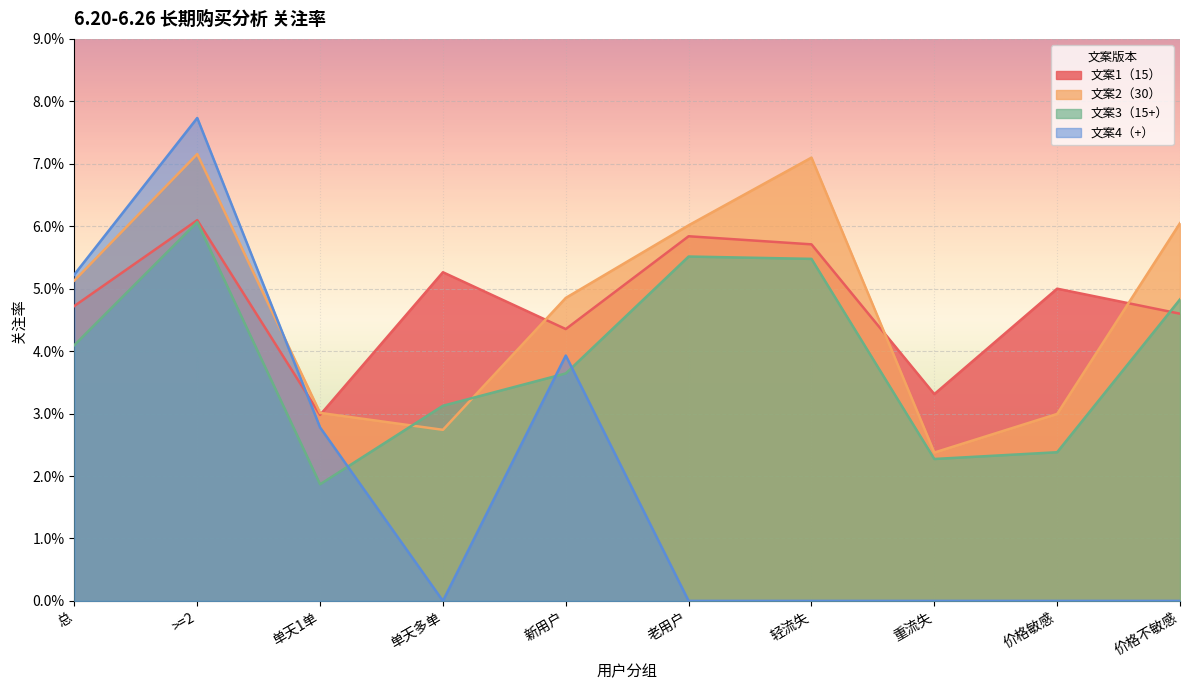

List the labels in order of 文案1（15） value, largest first.

>=2, 老用户, 轻流失, 单天多单, 价格敏感, 总, 价格不敏感, 新用户, 重流失, 单天1单